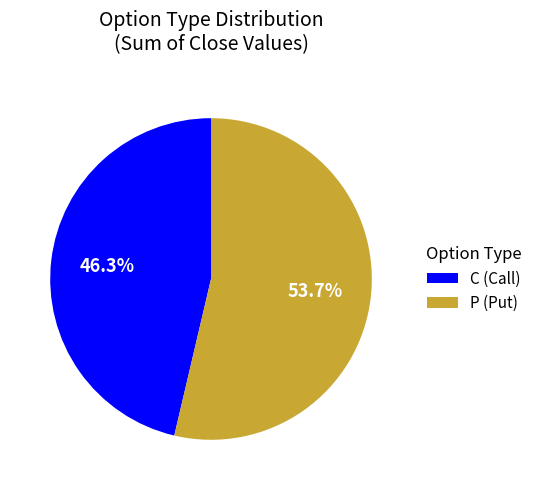

How much of the chart is everything except P?

46.3%